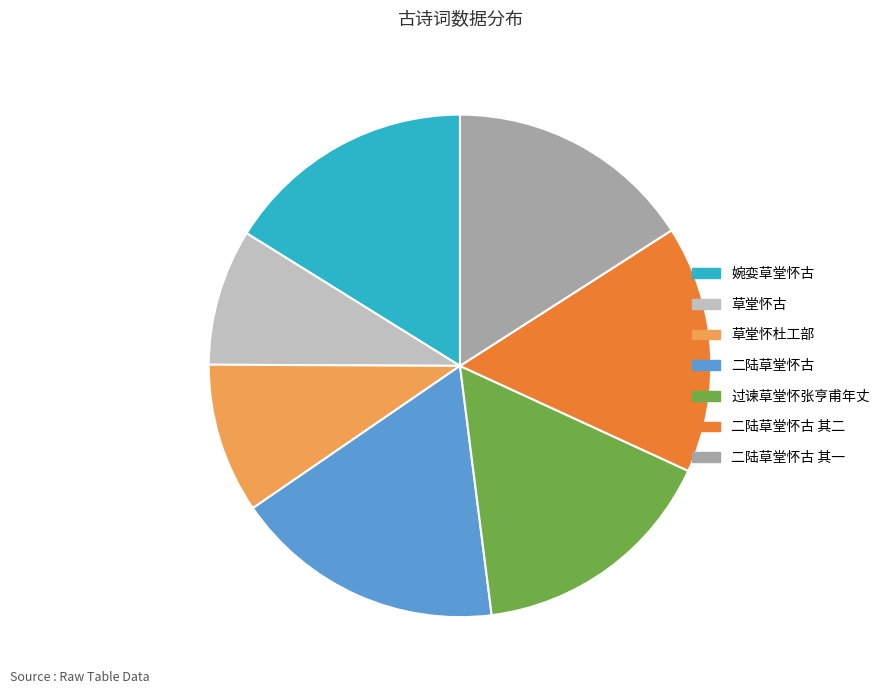

Count the number of slices in the pie.

7